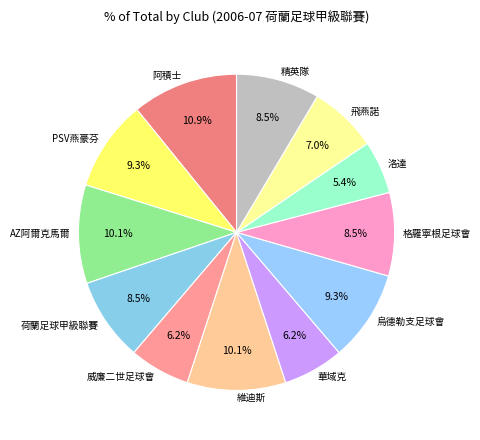

To the nearest percent, what is the difference between the 維迪斯 and 格羅寧根足球會 slice percentages?

2%